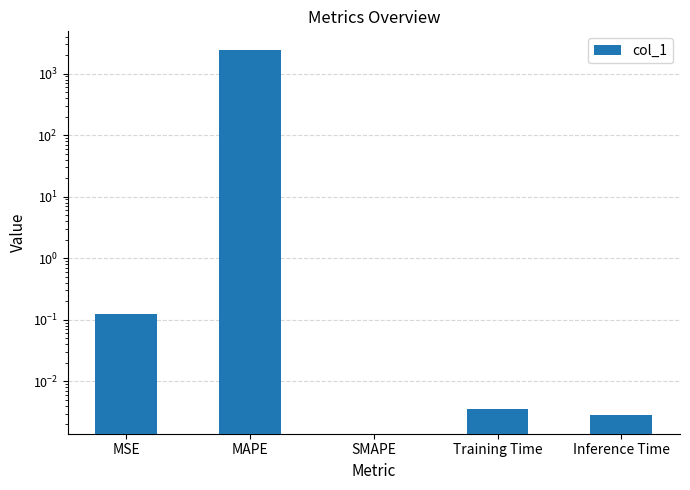

List the labels in order of value, smallest first.

SMAPE, Inference Time, Training Time, MSE, MAPE